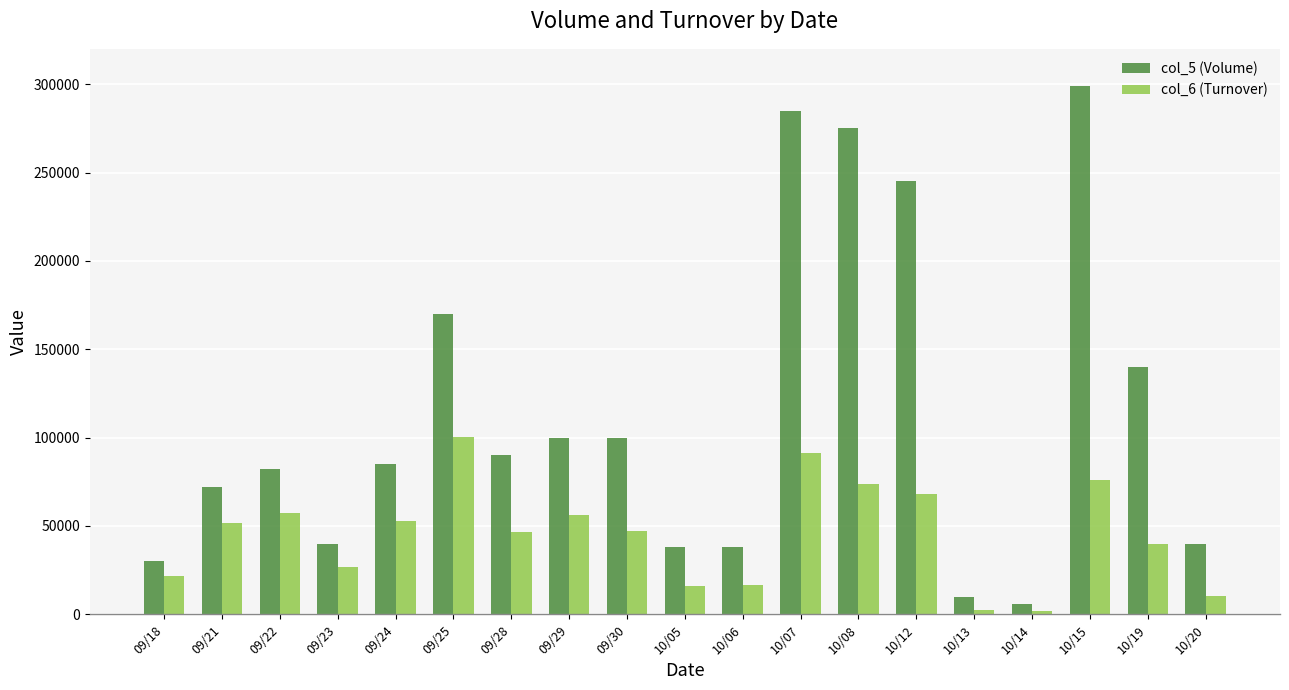

Rank the series by their average value, from lowest to highest.

col_6 (Turnover), col_5 (Volume)